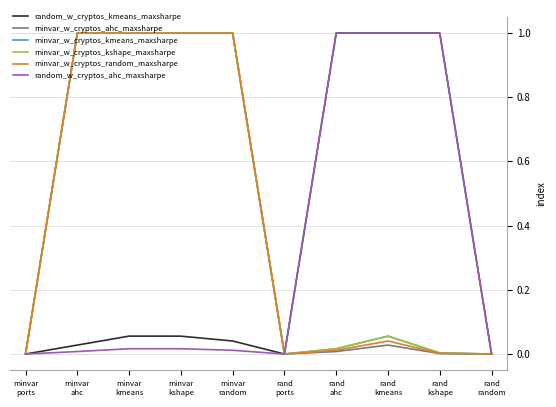

What is the maximum value shown in the chart?

1.0